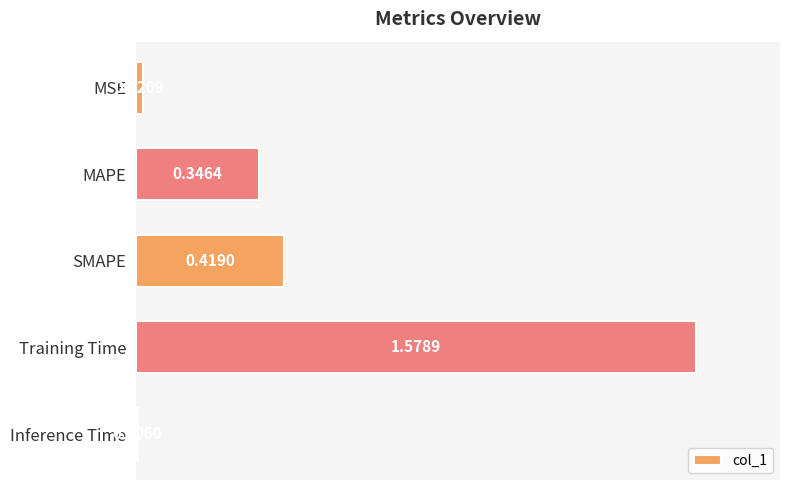

Are the bars grouped side by side (vs. stacked)?

No